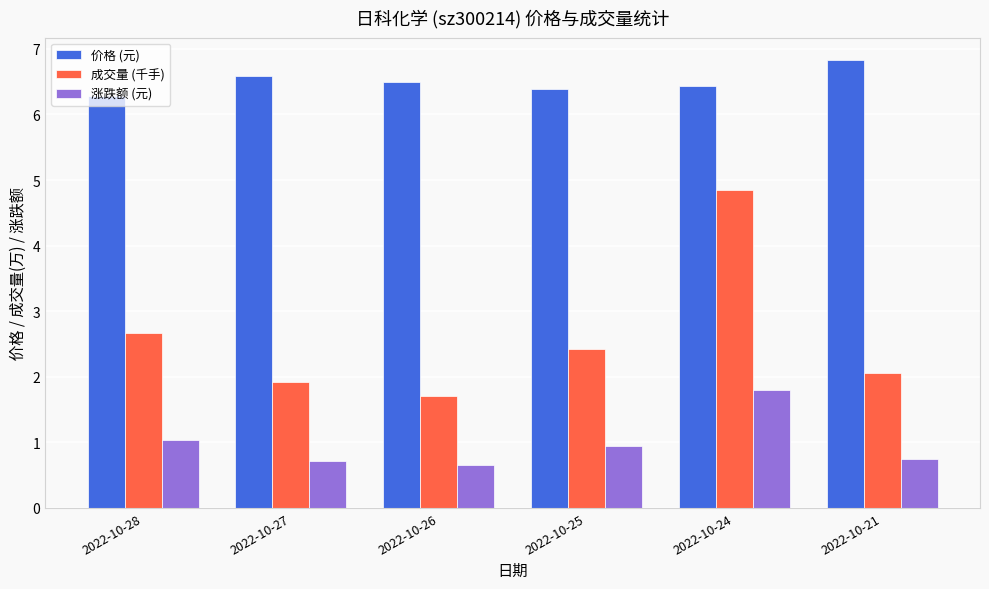

Rank the series by their maximum value, from lowest to highest.

涨跌额 (元), 成交量 (千手), 价格 (元)